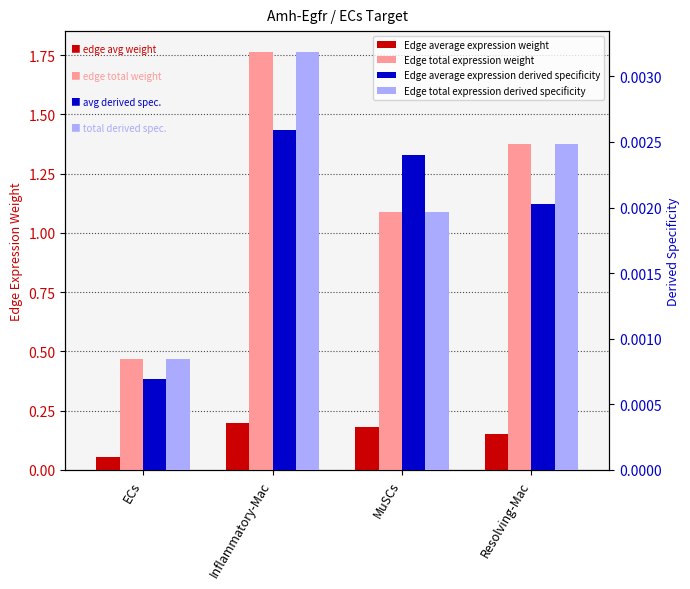

Rank the series by their maximum value, from highest to lowest.

Edge total expression weight, Edge average expression weight, Edge total expression derived specificity, Edge average expression derived specificity